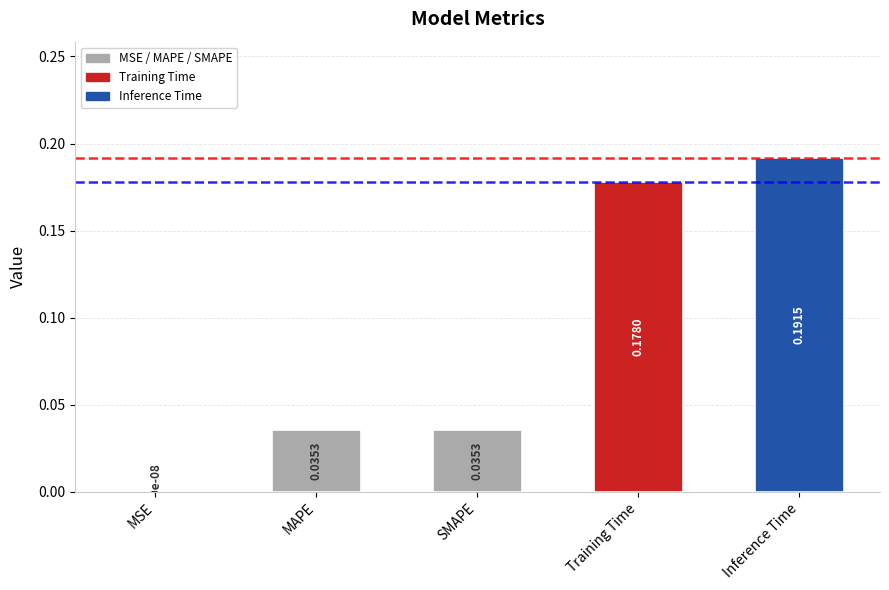

Which label corresponds to the largest value in the chart?

Inference Time